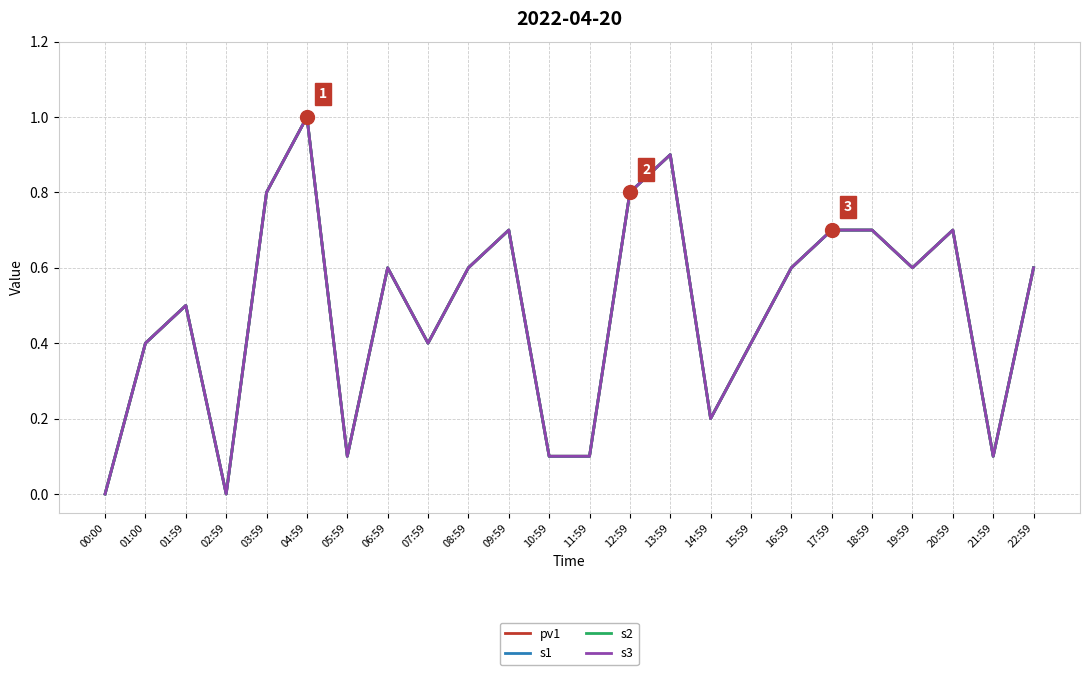

Does the chart display data point markers on the line(s)?

No